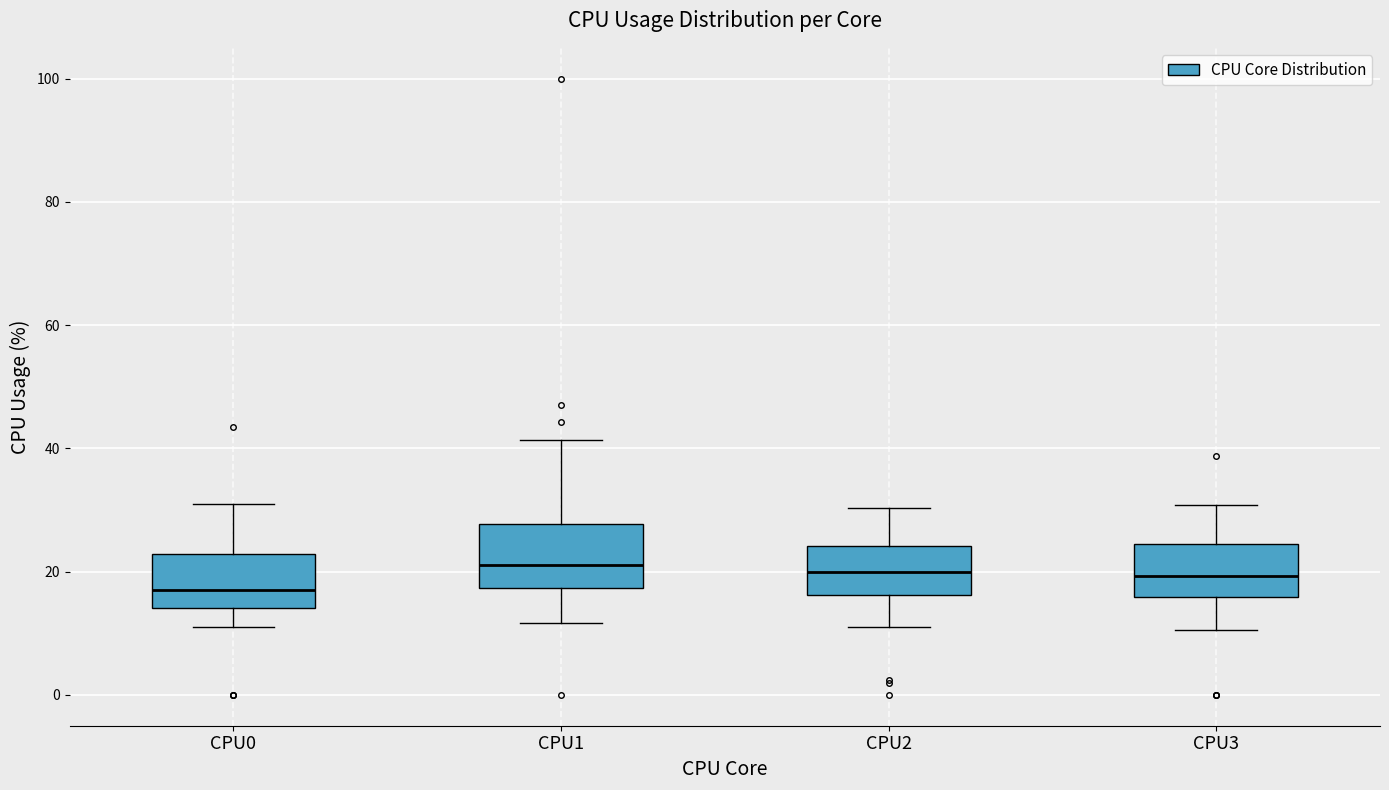

Where does the upper whisker of the box for CPU0 end on the y-axis? The values are not printed on the chart, so give them approximately, as read against the axis.

30